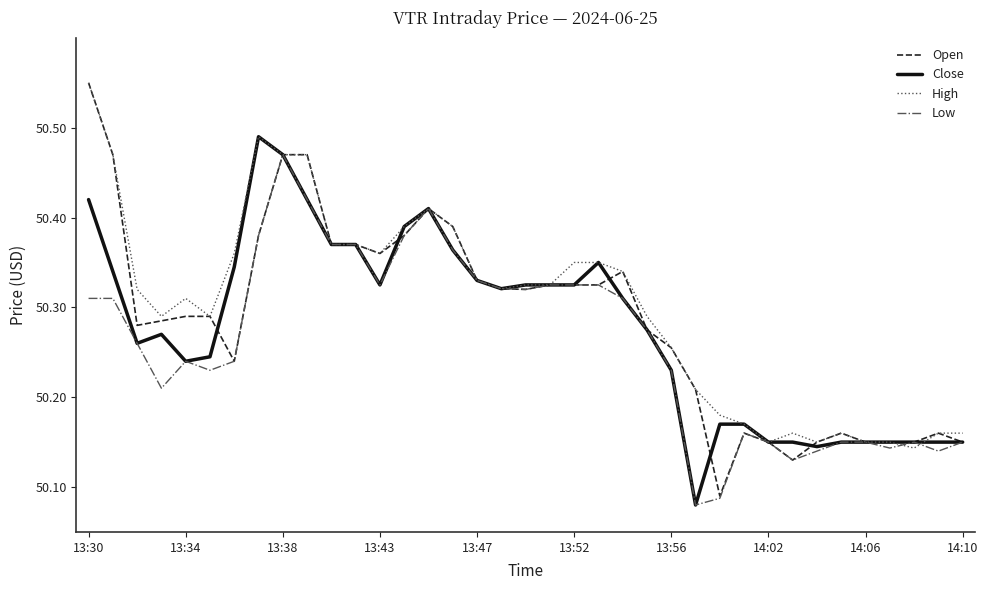

List the series in order of their overall mean, lowest first.

Low, Close, Open, High